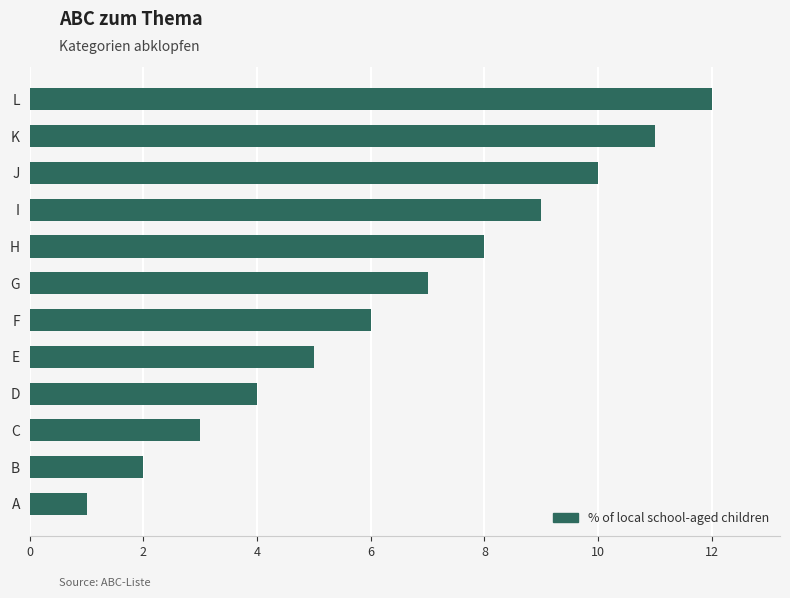

What is the ratio of the value at C to the value at I?

0.3